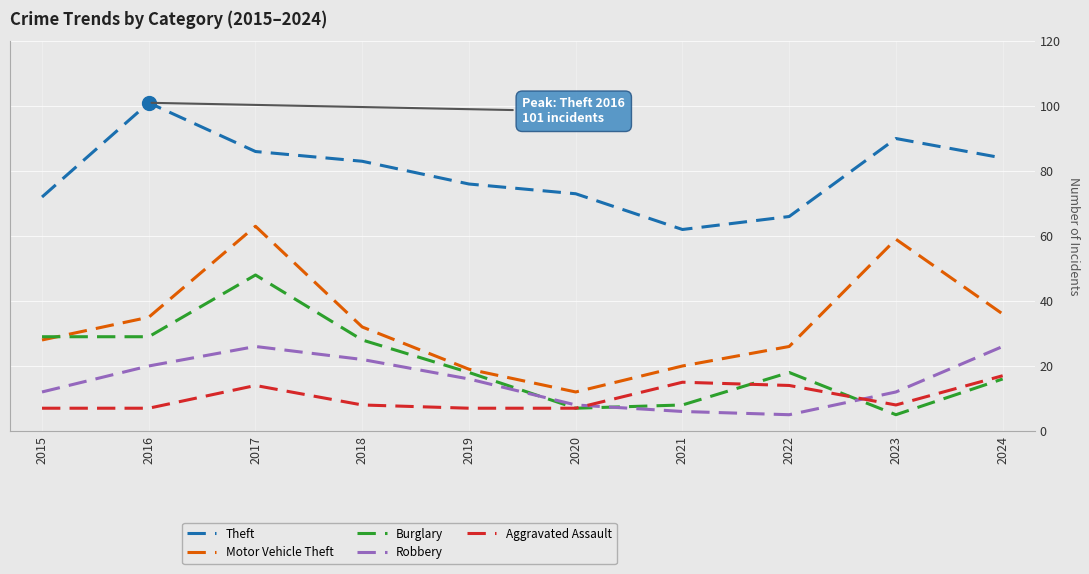

Which series has the largest total across all categories?

Theft